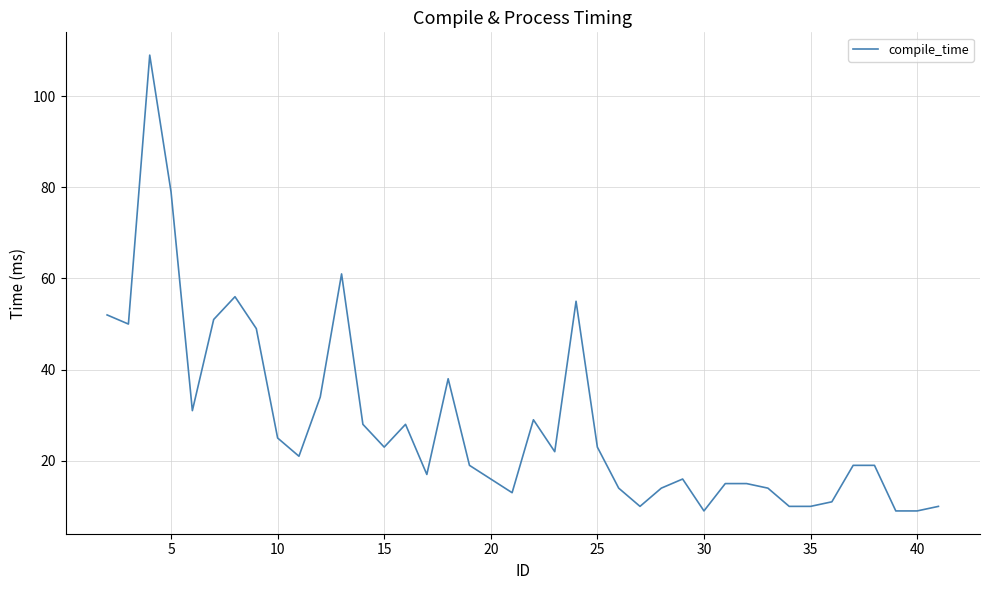

What is the minimum value shown in the chart?

9